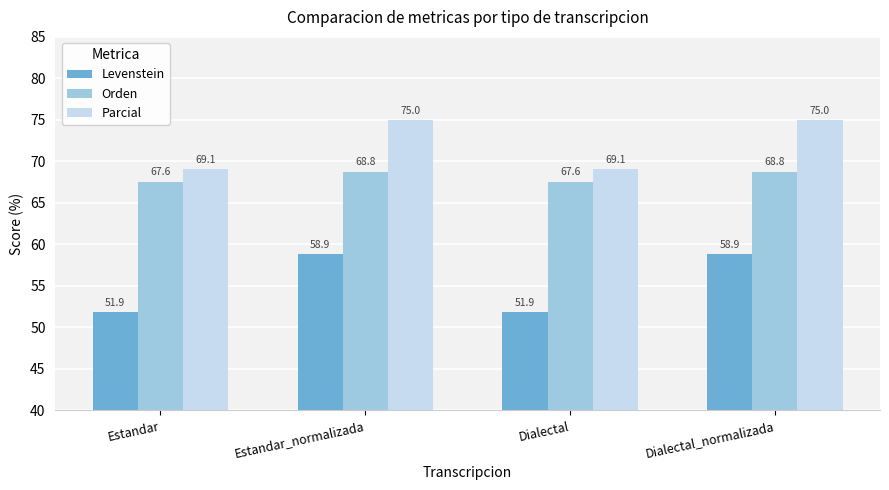

Which series has the largest range (max minus min)?

Levenstein